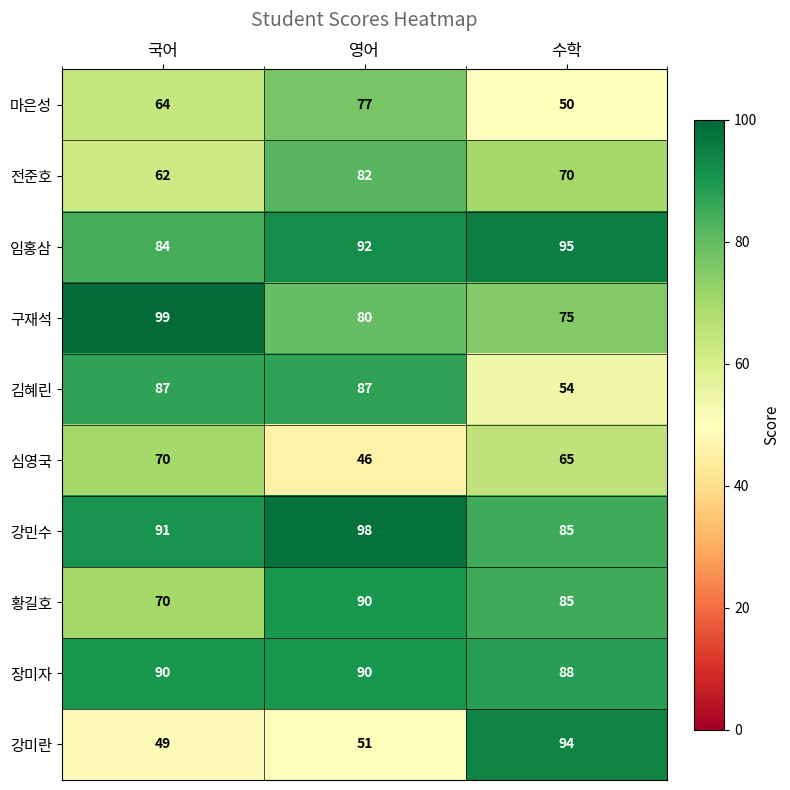

What is the smallest value displayed?

46